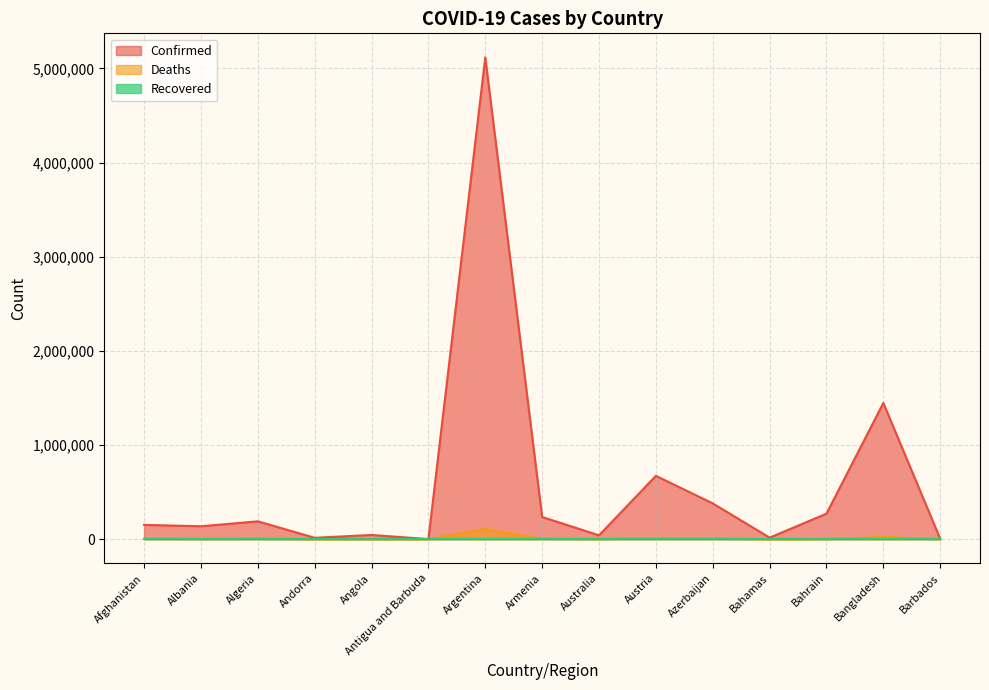

What is the difference between the highest and lowest values at Argentina?

5116803